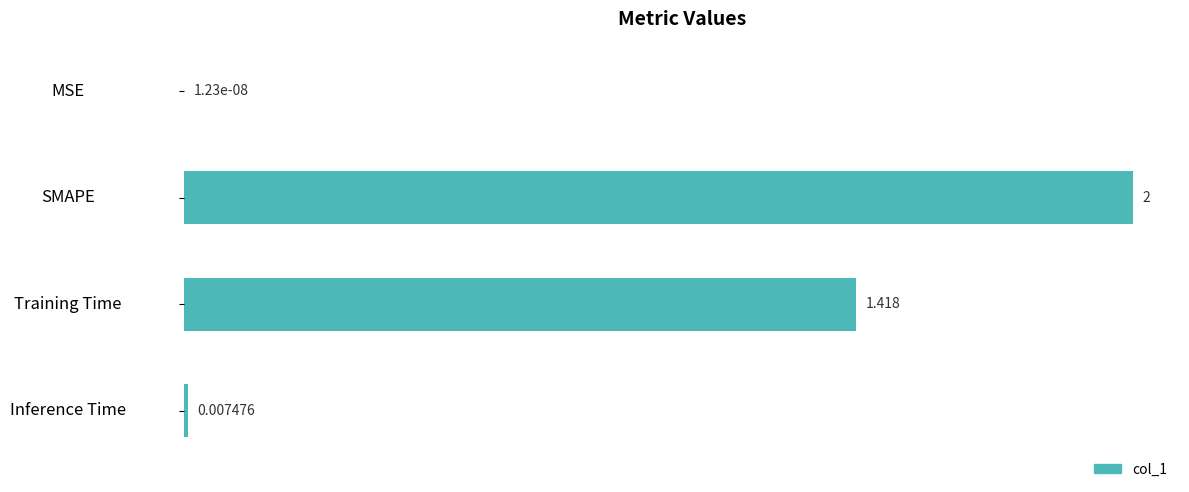

At which label is the value closest to 1?

Training Time